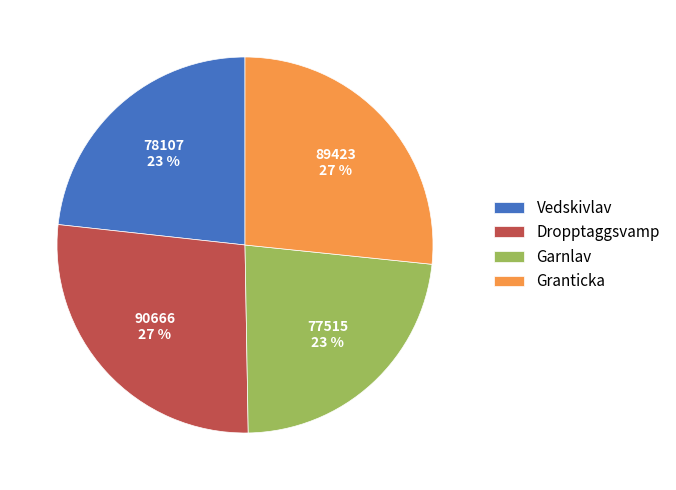

Count the number of slices in the pie.

4